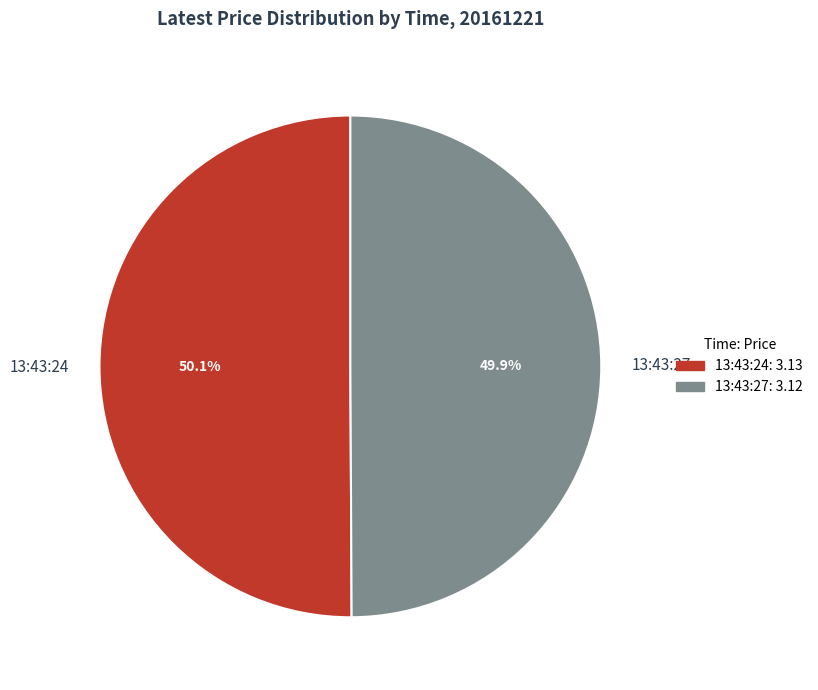

How many segments does this pie chart have?

2